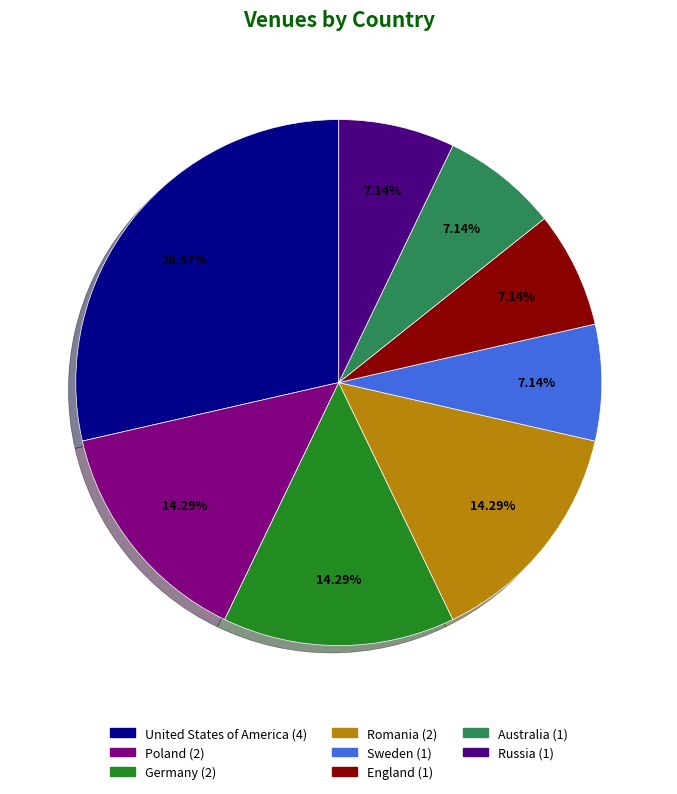

What is the largest slice in the pie chart?

United States of America